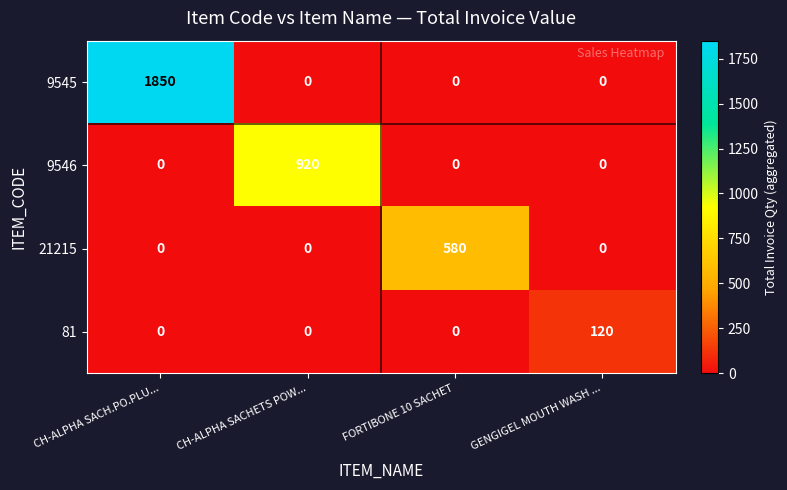

Which series has the widest spread of values?

9545